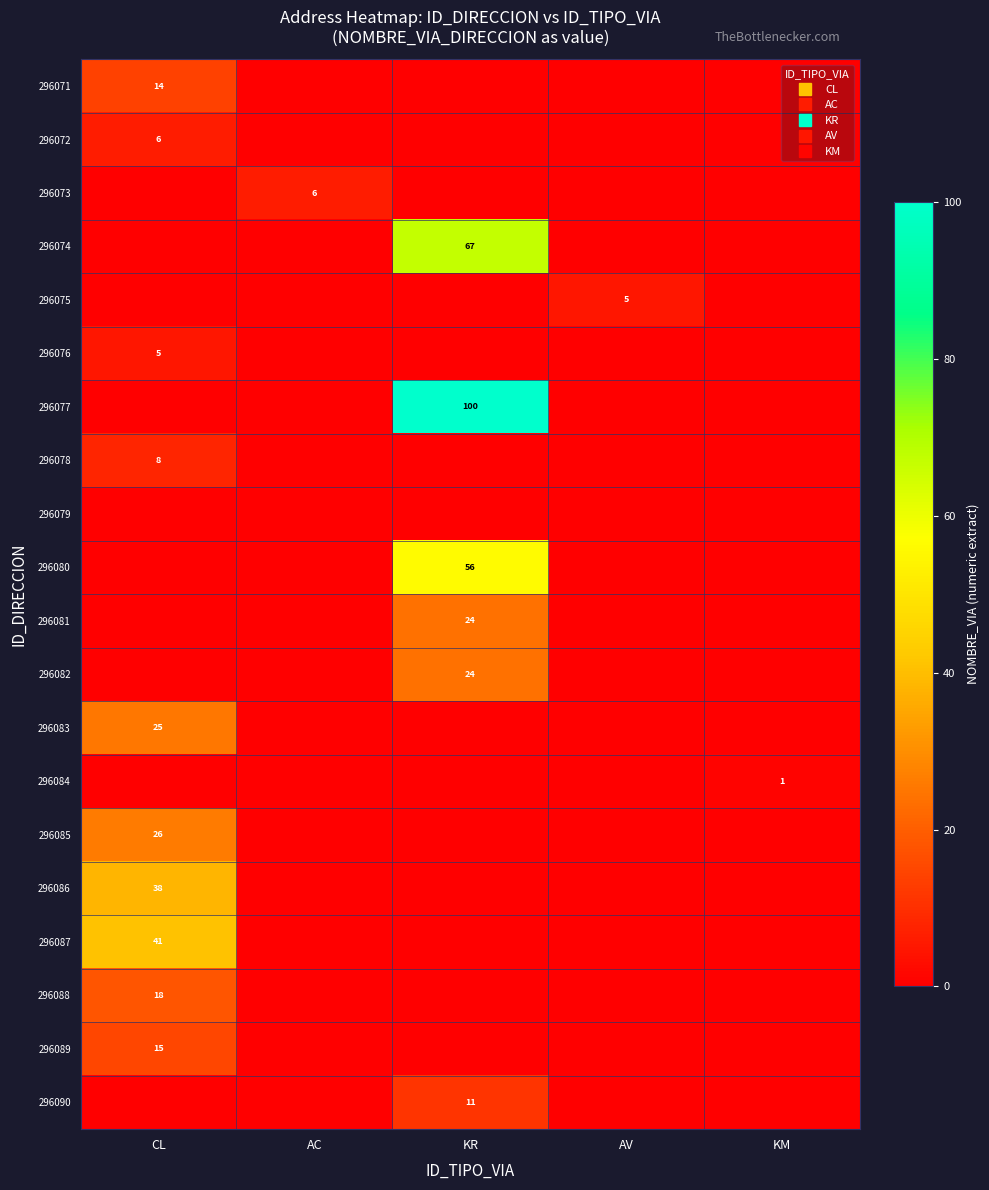

Which category has the highest value in the 296073 series?

AC